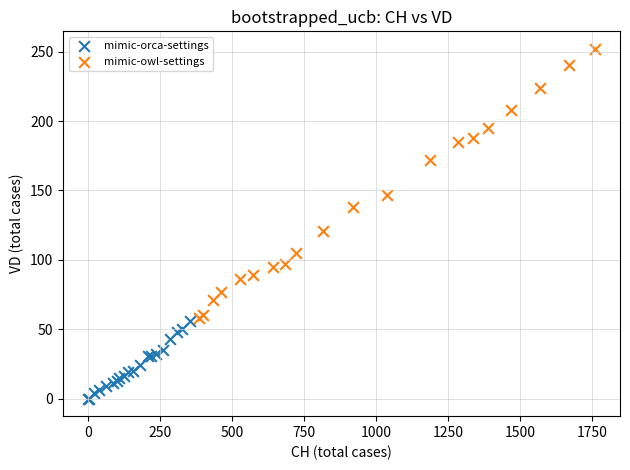

Which series has the widest spread of Y values?

mimic-owl-settings